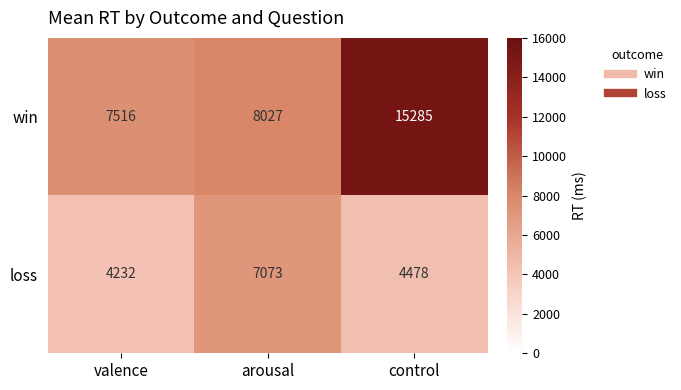

What value does the win series have at control, to the nearest 50?

15300